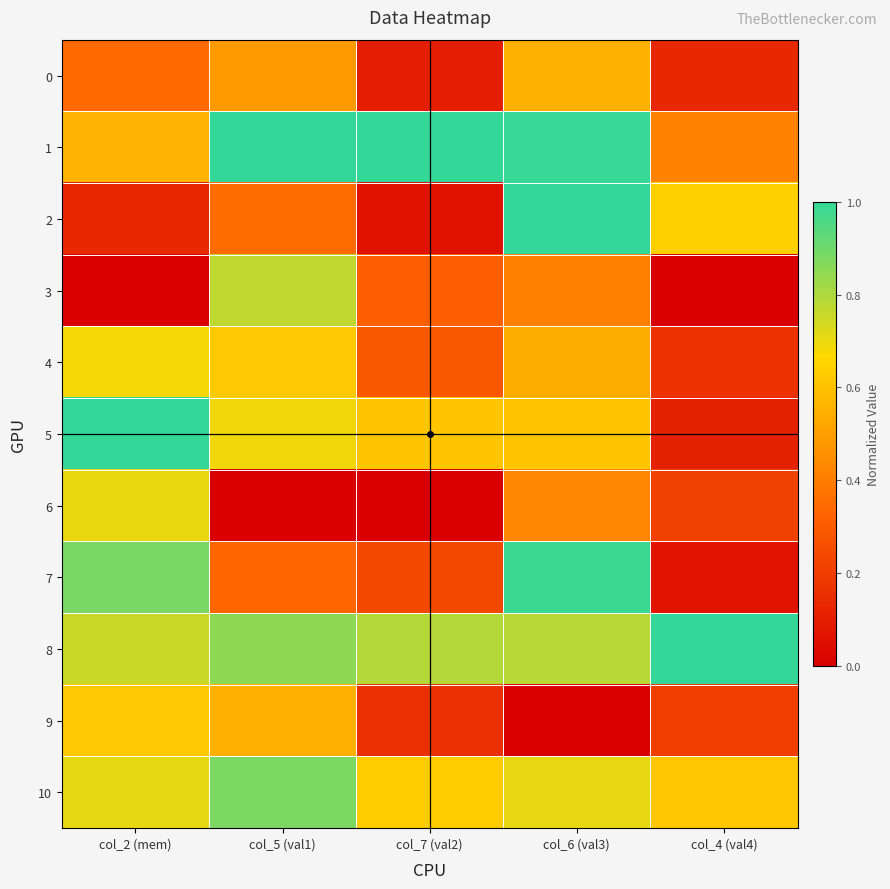

Reading left to right, transcribe all the data shown in this chart.

0: col_2 (mem)=0.3	col_5 (val1)=0.5	col_7 (val2)=0.1	col_6 (val3)=0.6	col_4 (val4)=0.1
1: col_2 (mem)=0.6	col_5 (val1)=1.0	col_7 (val2)=1.0	col_6 (val3)=1.0	col_4 (val4)=0.4
2: col_2 (mem)=0.1	col_5 (val1)=0.4	col_7 (val2)=0.1	col_6 (val3)=1.0	col_4 (val4)=0.6
3: col_2 (mem)=0.0	col_5 (val1)=0.8	col_7 (val2)=0.3	col_6 (val3)=0.4	col_4 (val4)=0.0
4: col_2 (mem)=0.7	col_5 (val1)=0.6	col_7 (val2)=0.3	col_6 (val3)=0.5	col_4 (val4)=0.2
5: col_2 (mem)=1.0	col_5 (val1)=0.7	col_7 (val2)=0.6	col_6 (val3)=0.6	col_4 (val4)=0.1
6: col_2 (mem)=0.7	col_5 (val1)=0.0	col_7 (val2)=0.0	col_6 (val3)=0.4	col_4 (val4)=0.2
7: col_2 (mem)=0.9	col_5 (val1)=0.3	col_7 (val2)=0.2	col_6 (val3)=1.0	col_4 (val4)=0.1
8: col_2 (mem)=0.8	col_5 (val1)=0.9	col_7 (val2)=0.8	col_6 (val3)=0.8	col_4 (val4)=1.0
9: col_2 (mem)=0.6	col_5 (val1)=0.5	col_7 (val2)=0.2	col_6 (val3)=0.0	col_4 (val4)=0.2
10: col_2 (mem)=0.7	col_5 (val1)=0.9	col_7 (val2)=0.6	col_6 (val3)=0.7	col_4 (val4)=0.6